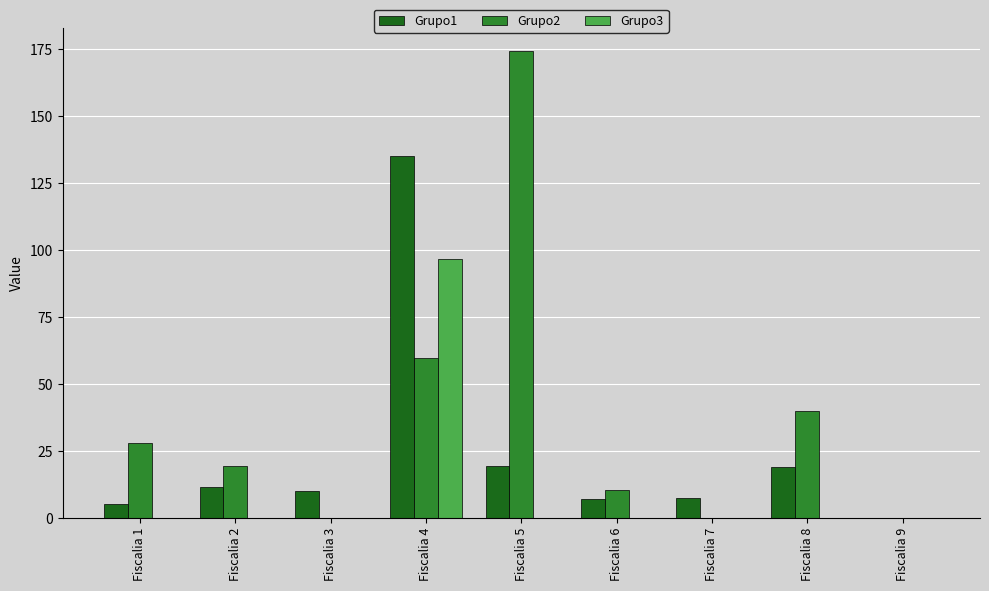

What value does the Grupo1 series have at Fiscalia 5?

19.5